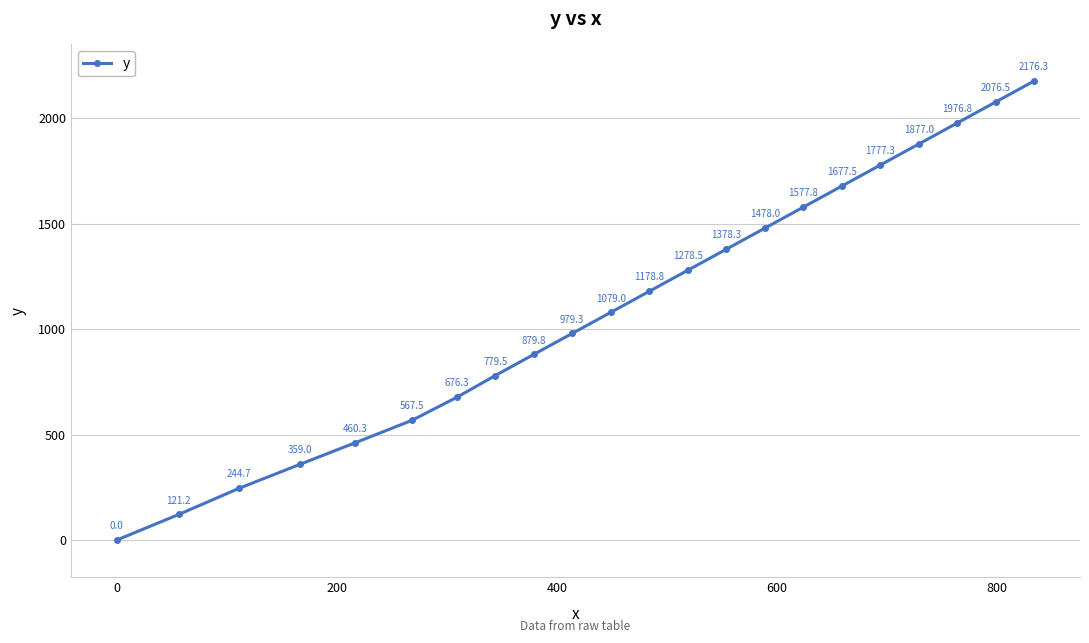

What is the value of the 11th point from the left?

1079.0